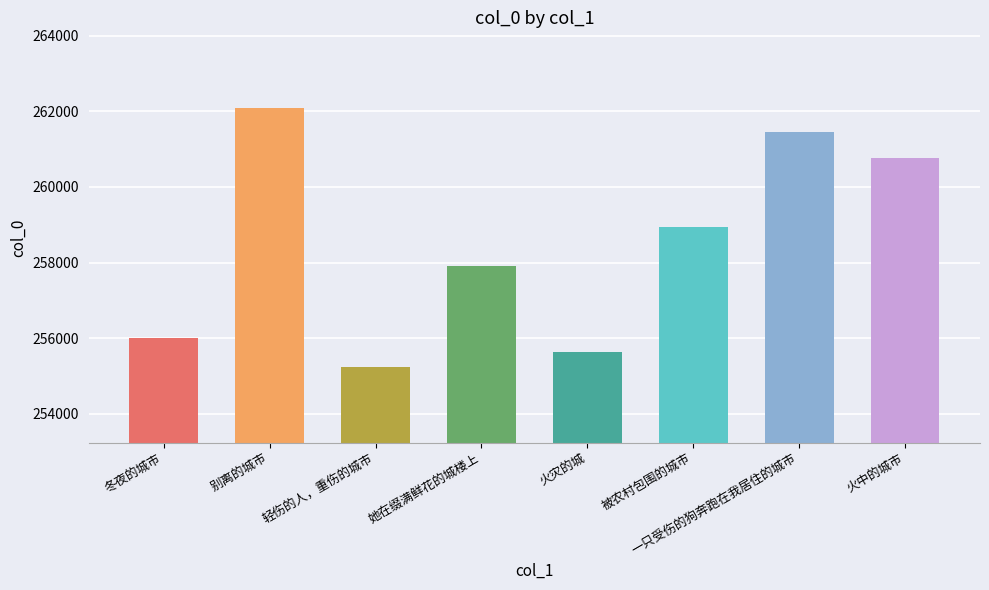

Where does the data first go above 258932?

别离的城市